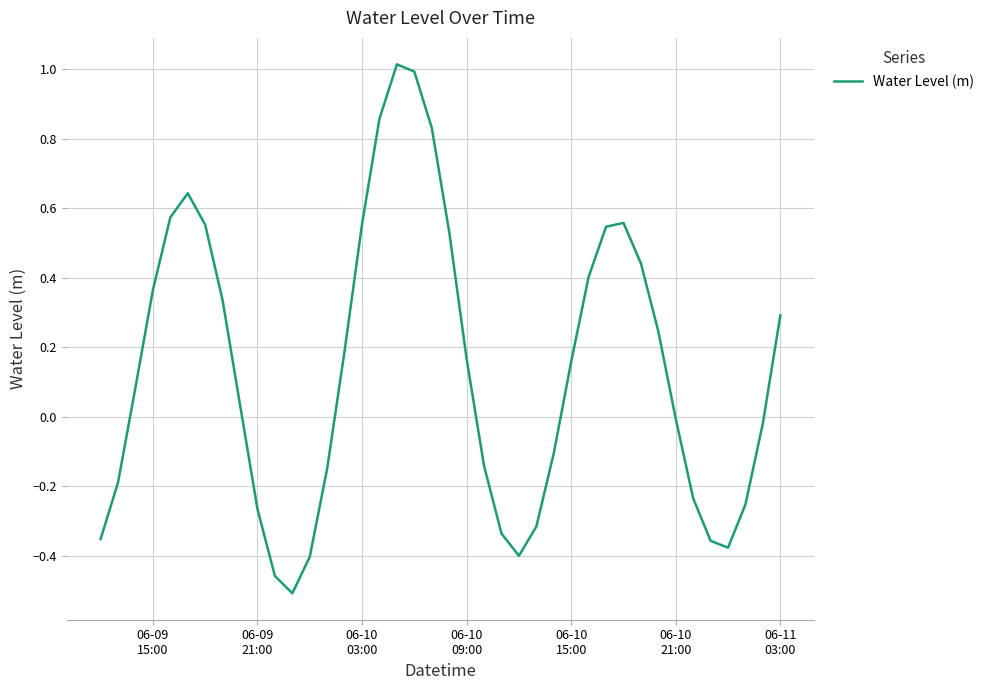

What is the maximum value shown in the chart?

1.0